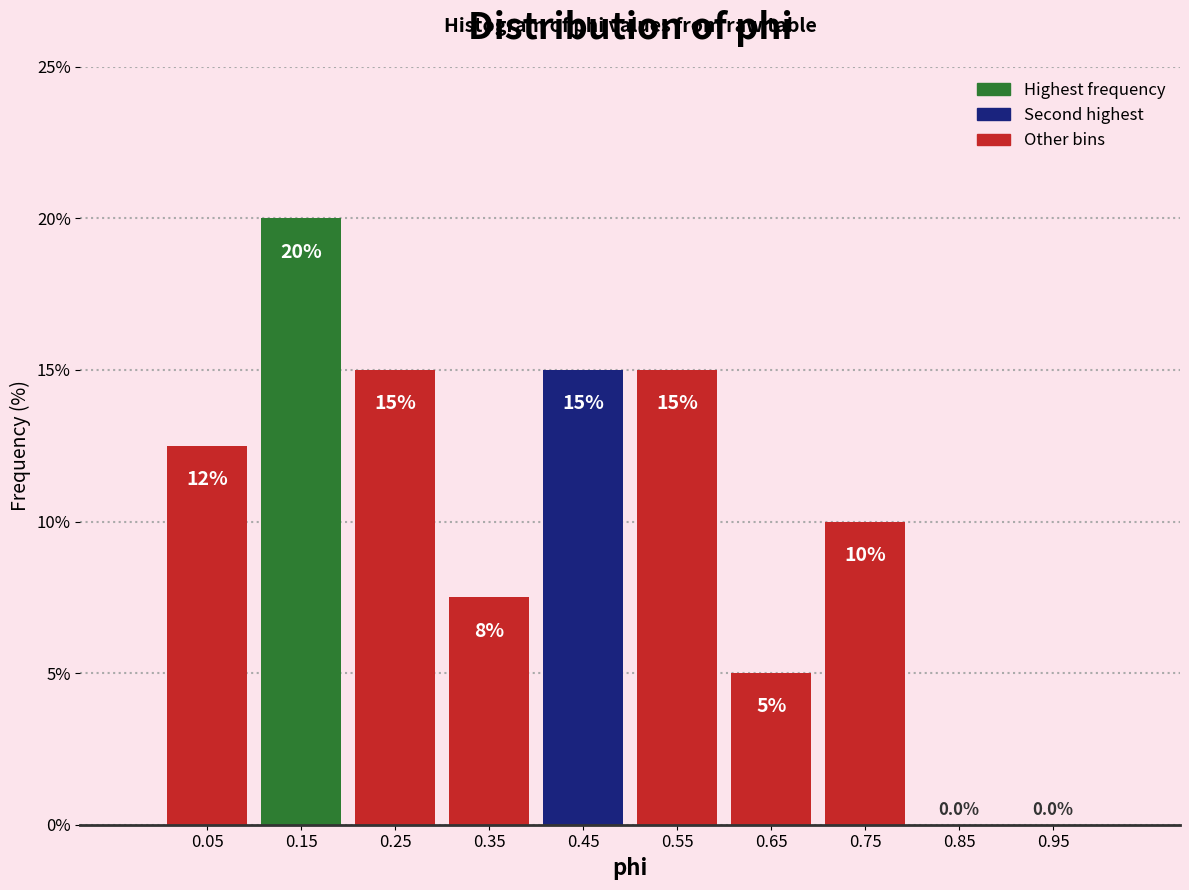

Over which range of the x-axis is the bar tallest?

0.1 to 0.2